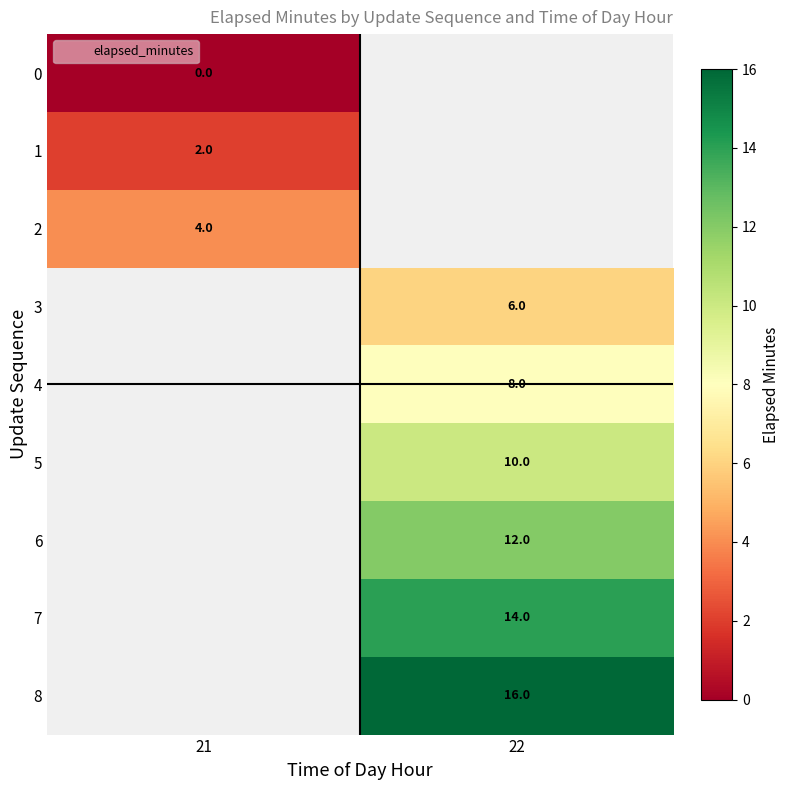

True or false: 7 has a value of 24.4 at 22.

False